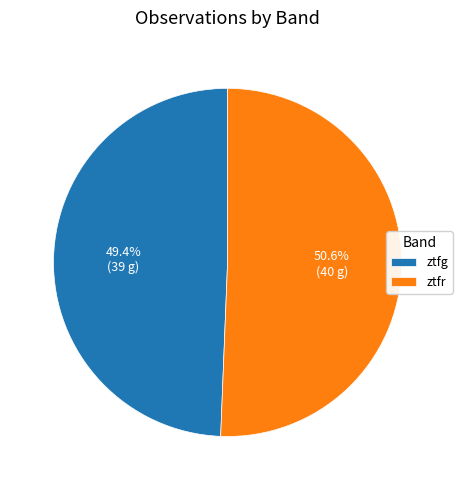

Which category has the smallest portion of the pie?

ztfg